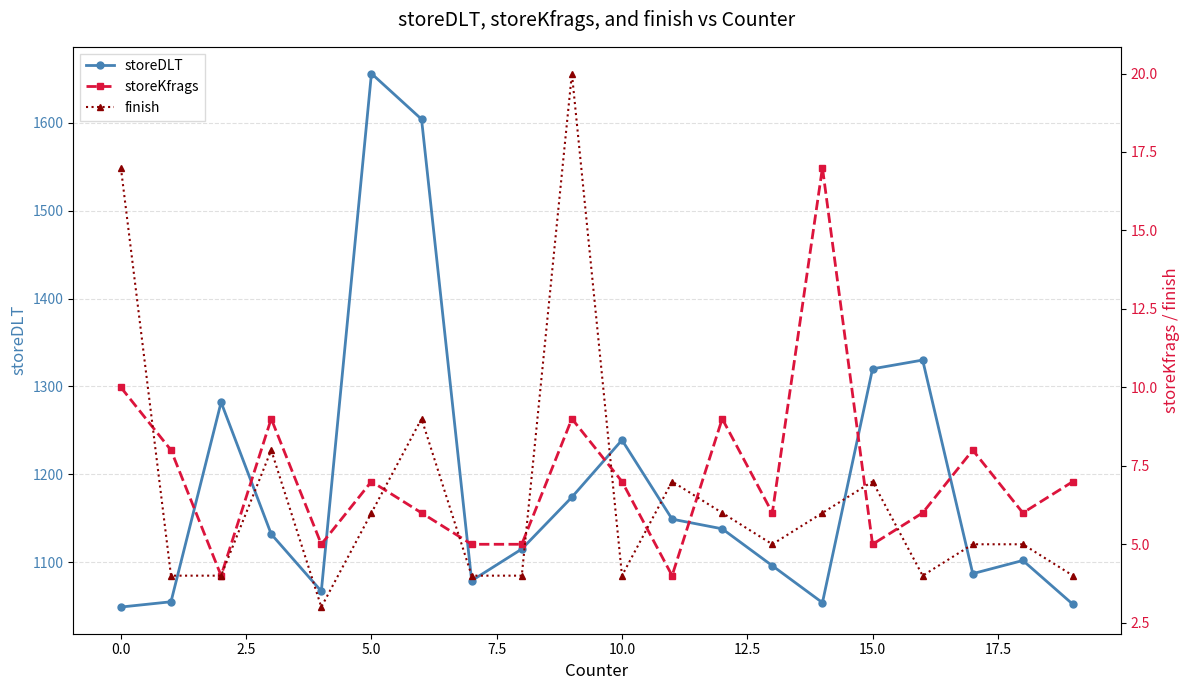

True or false: storeKfrags and storeDLT intersect in this chart.

False